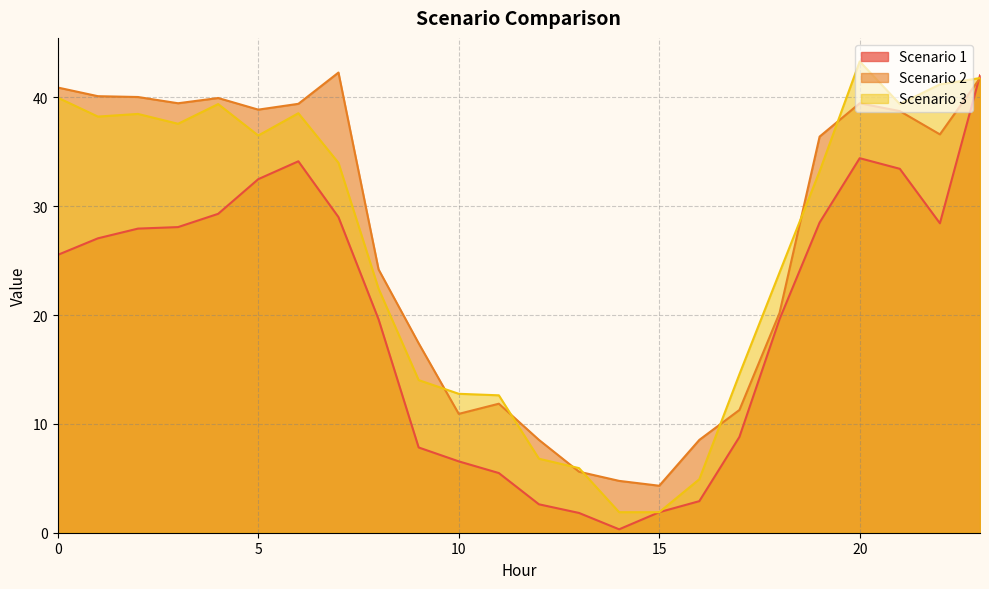

True or false: Scenario 3 has more than 2 interior local peaks.

True